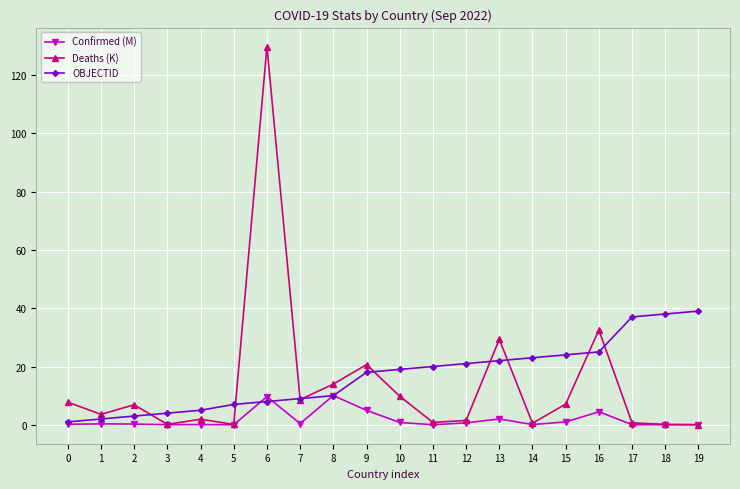

The OBJECTID series shows 44.1 at 16. True or false?

False